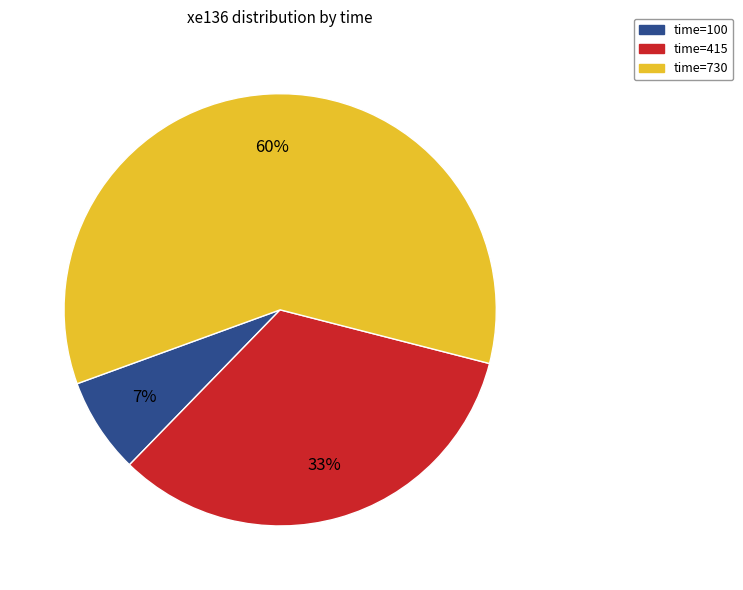

To the nearest percent, what is the average slice percentage?

33%